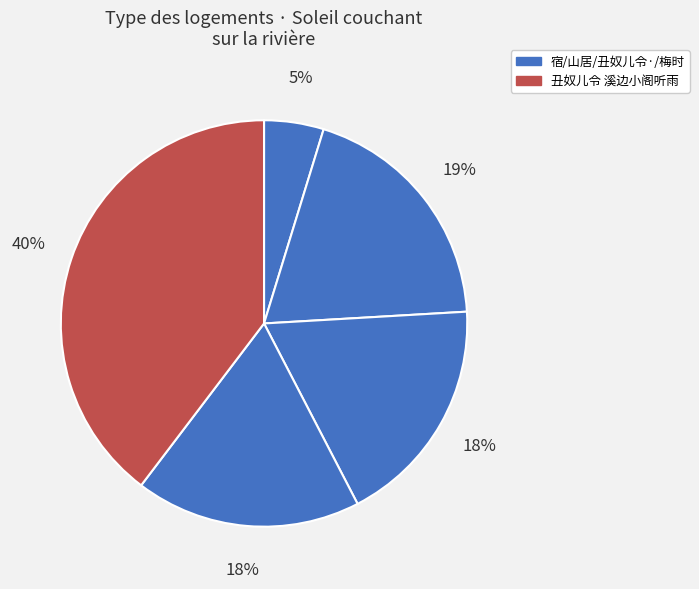

How many slices are in this pie chart?

5